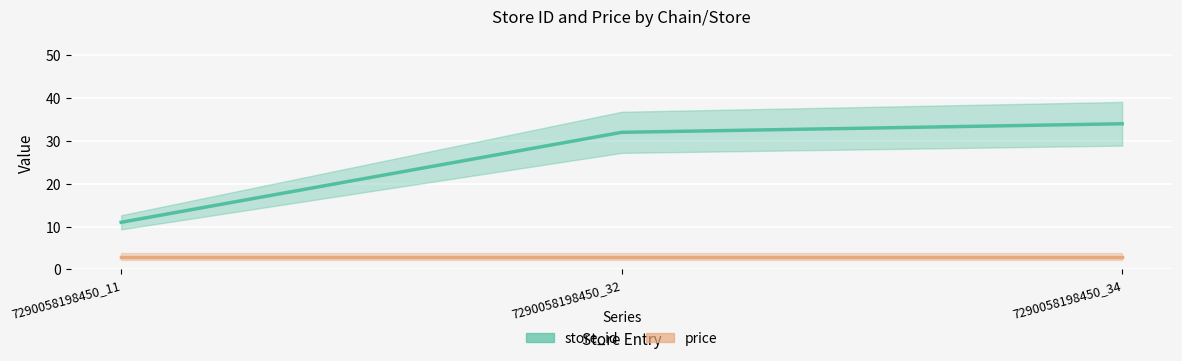

Reading left to right, transcribe all the data shown in this chart.

store_id: 7290058198450_11=11	7290058198450_32=32	7290058198450_34=34
price: 7290058198450_11=3	7290058198450_32=3	7290058198450_34=3